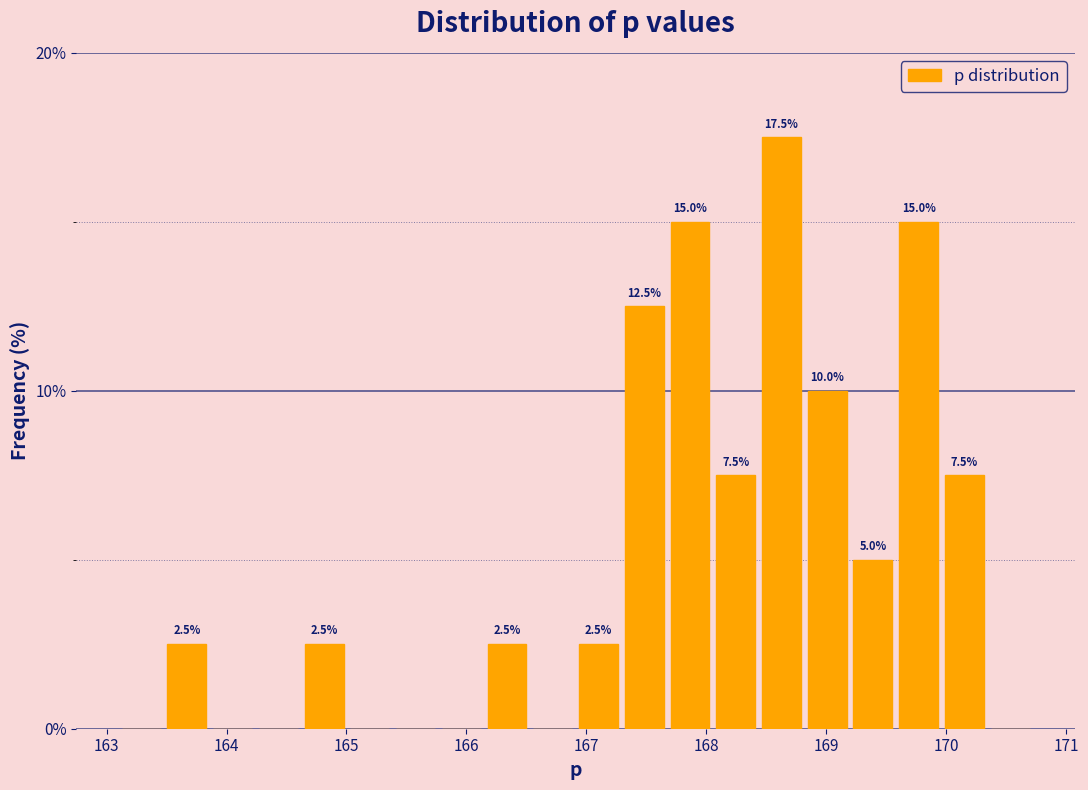

Around what value on the x-axis is the tallest bar? Give the approximate position of its centre, as read against the axis.

168.6